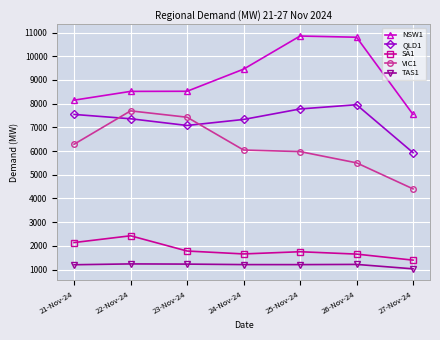

What is the label of the 6th point from the left?

26-Nov-24